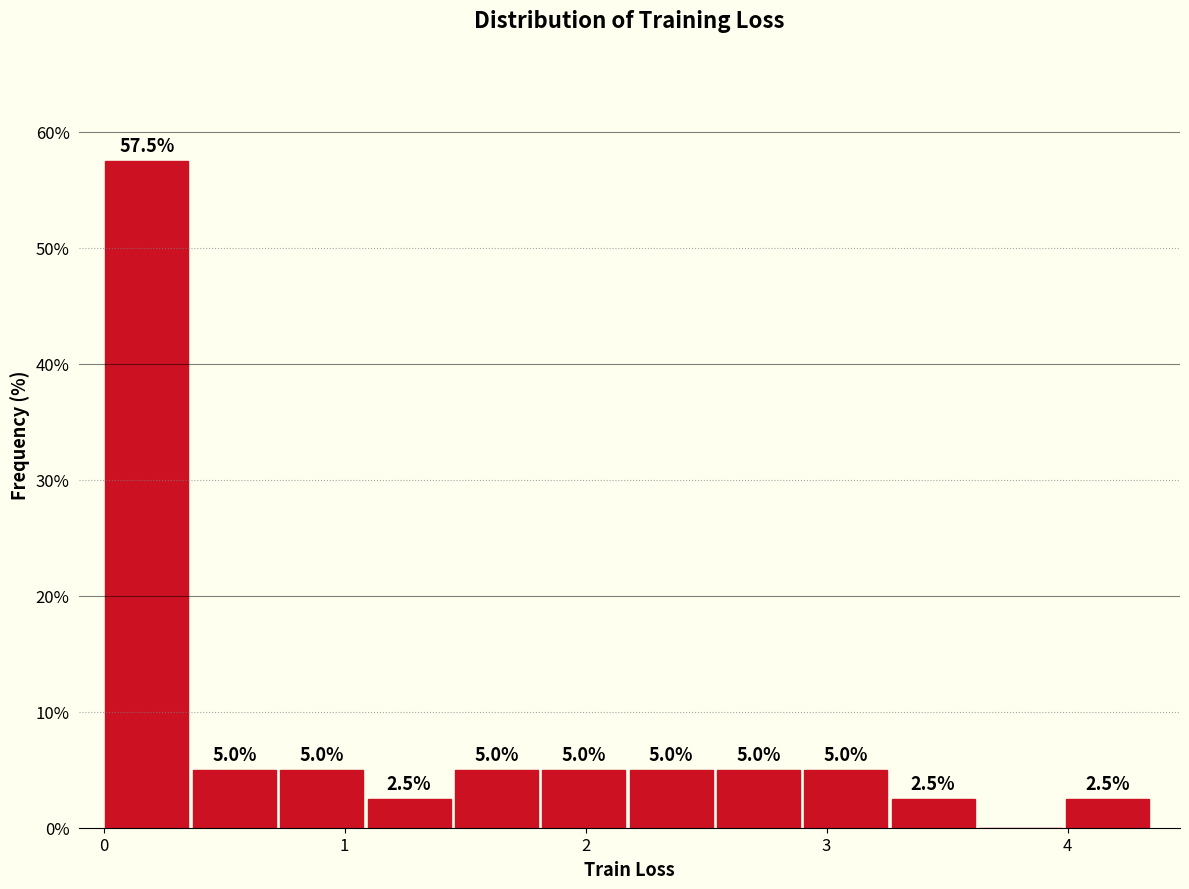

Read against the x-axis, roughly where is the centre of the tallest bar?

0.2